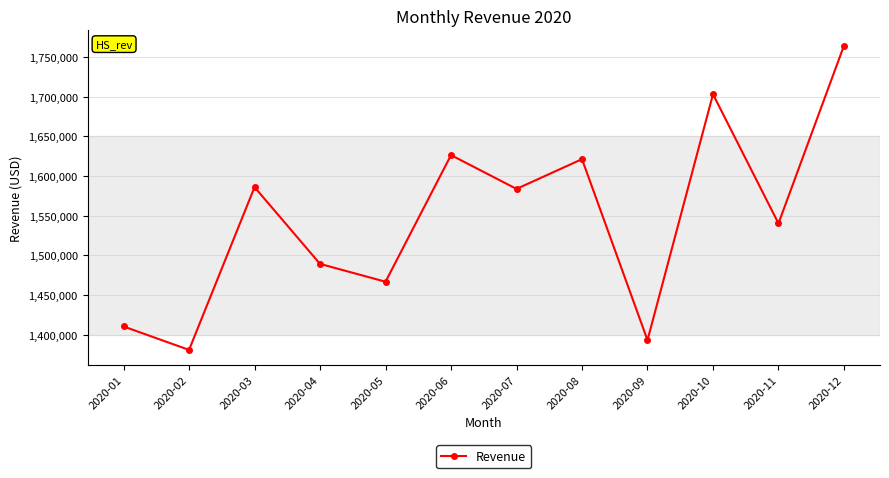

Reading left to right, extract all data points from this chart.

1410427.0	1380900.0	1586000.0	1489300.0	1466800.0	1626400.0	1583800.0	1621300.0	1393200.0	1703100.0	1540300.0	1764400.0